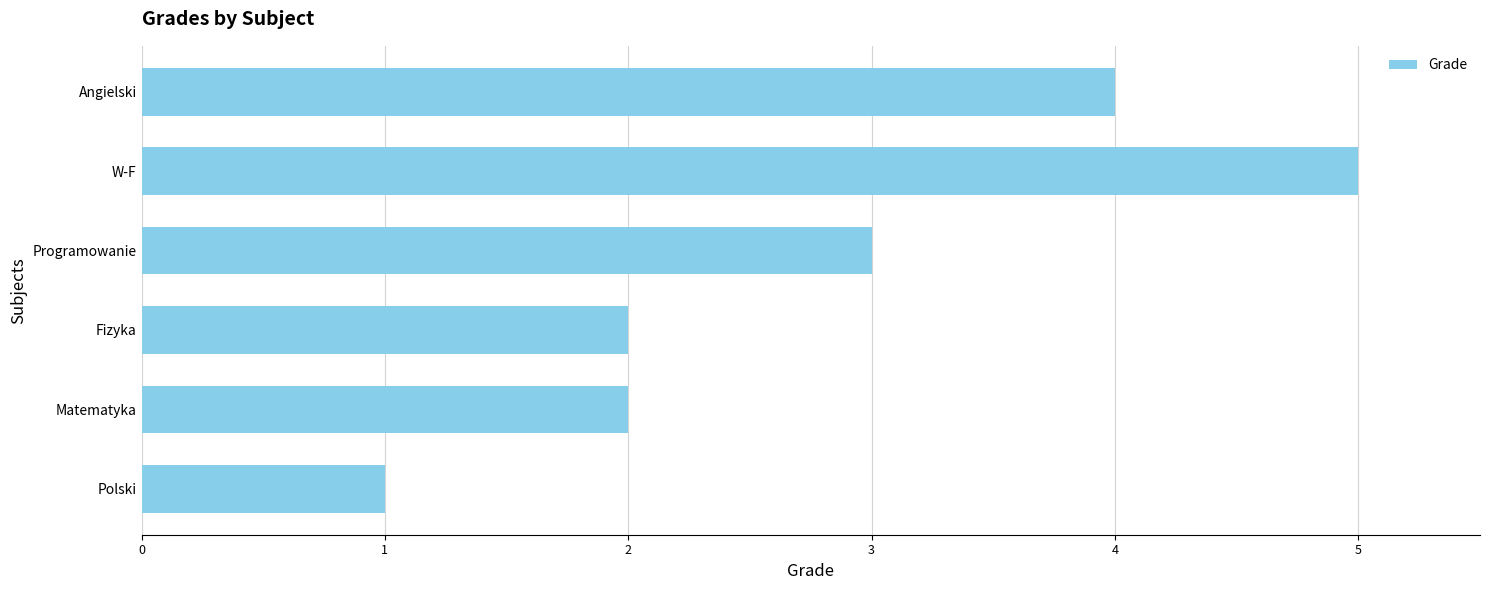

Is it true that the value at W-F is 2?

False